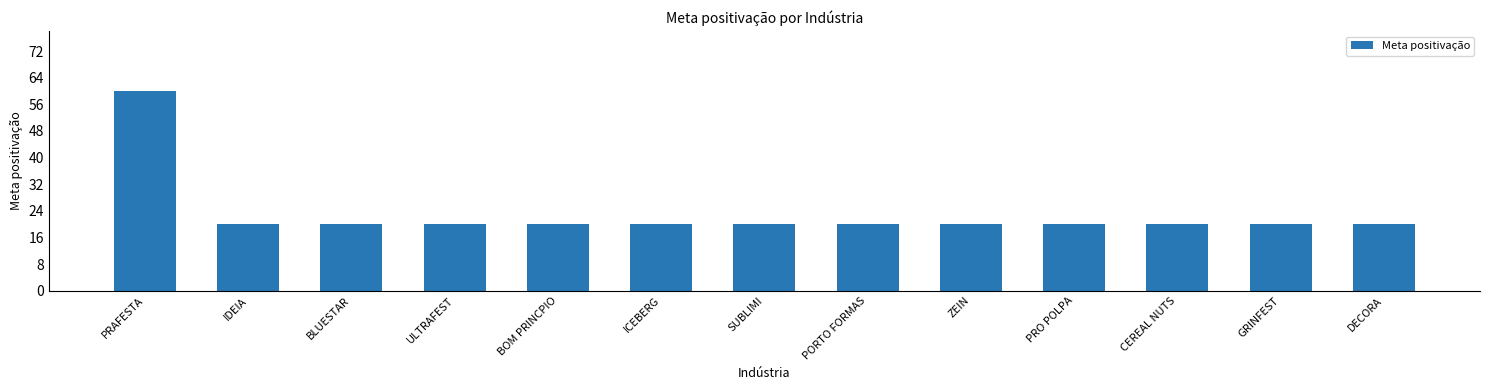

Reading left to right, what are all the values shown in this chart?

60	20	20	20	20	20	20	20	20	20	20	20	20